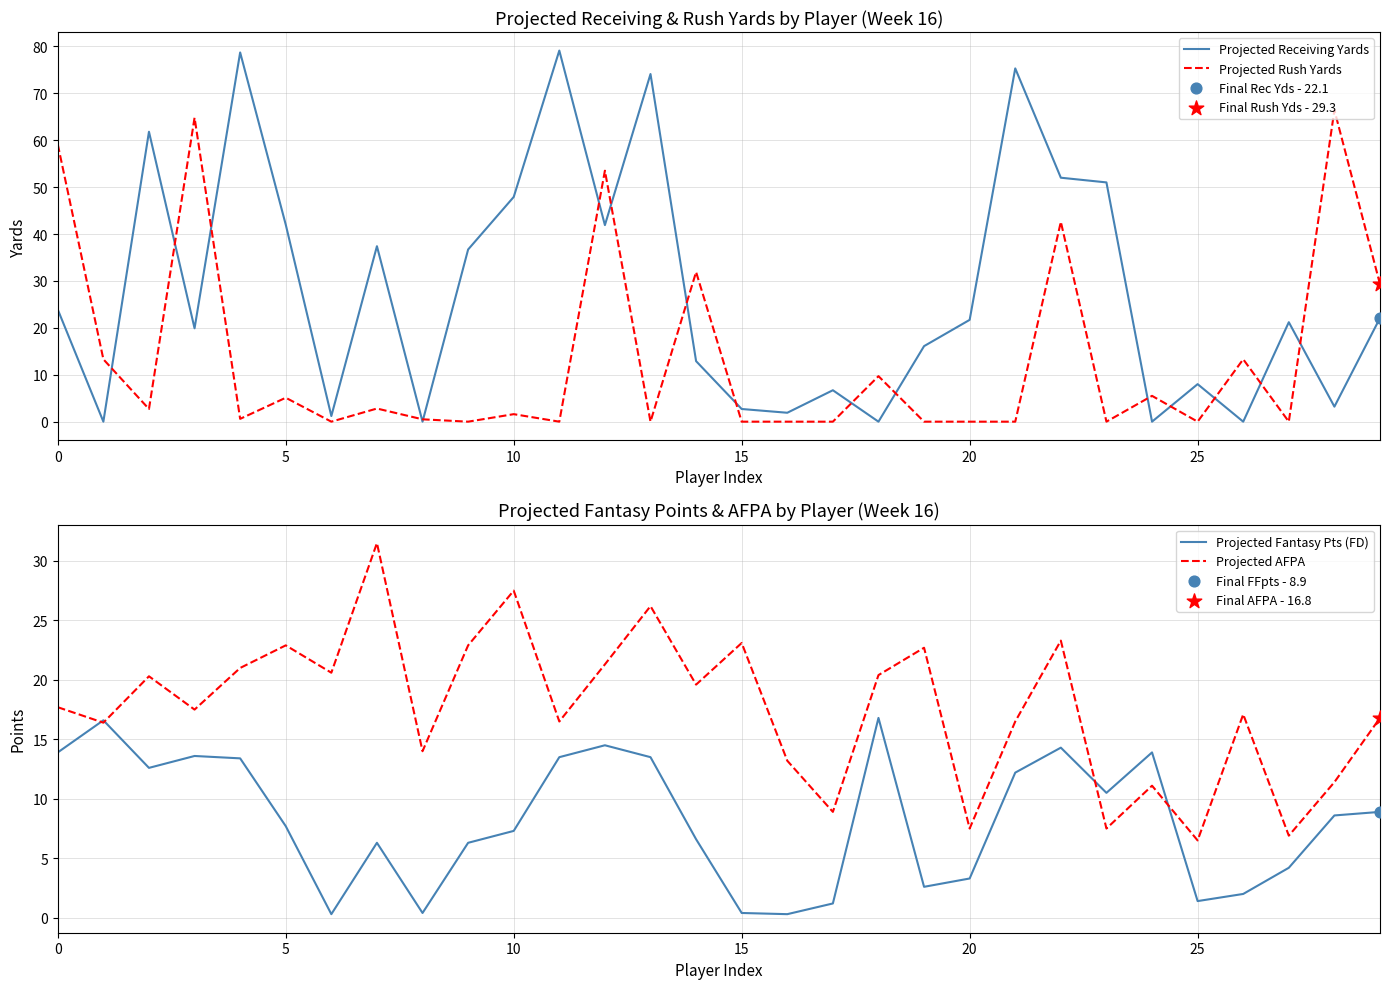

At how many categories does at least one series exceed 25?

17